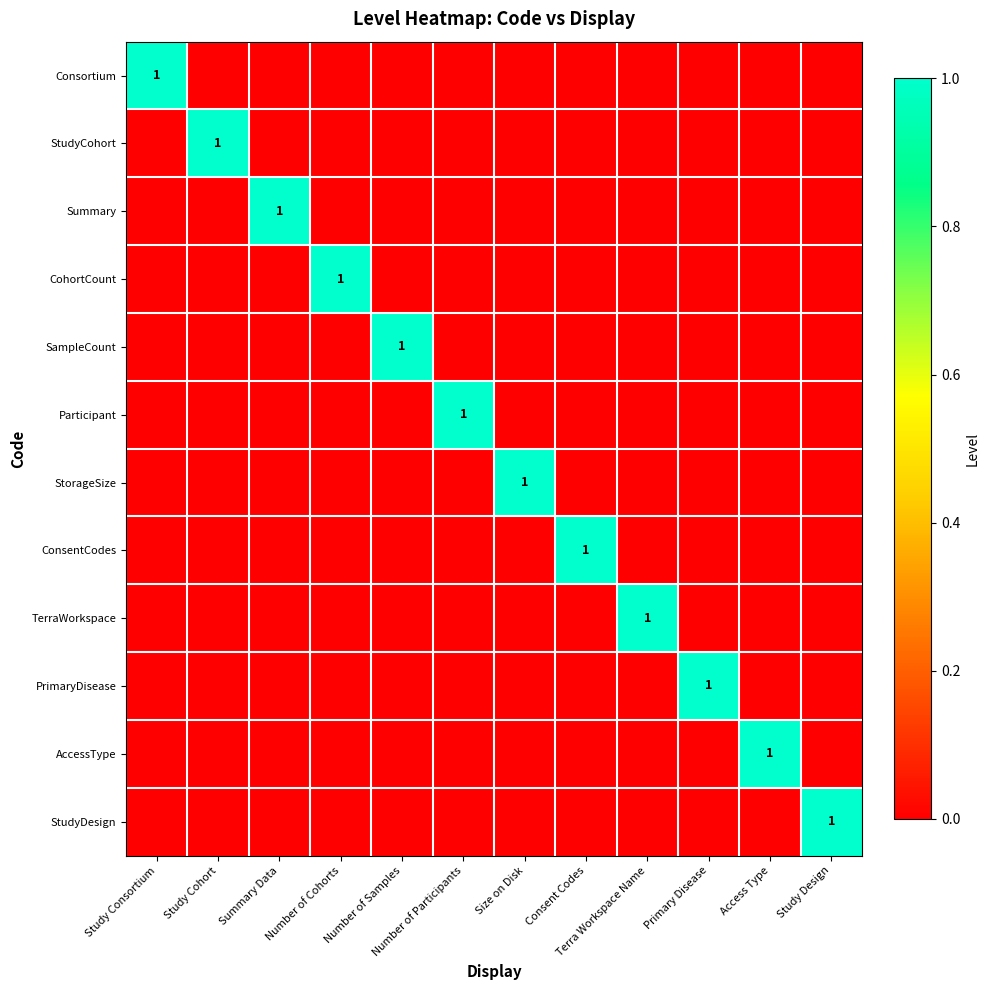

What is the sum of all StorageSize values?

1